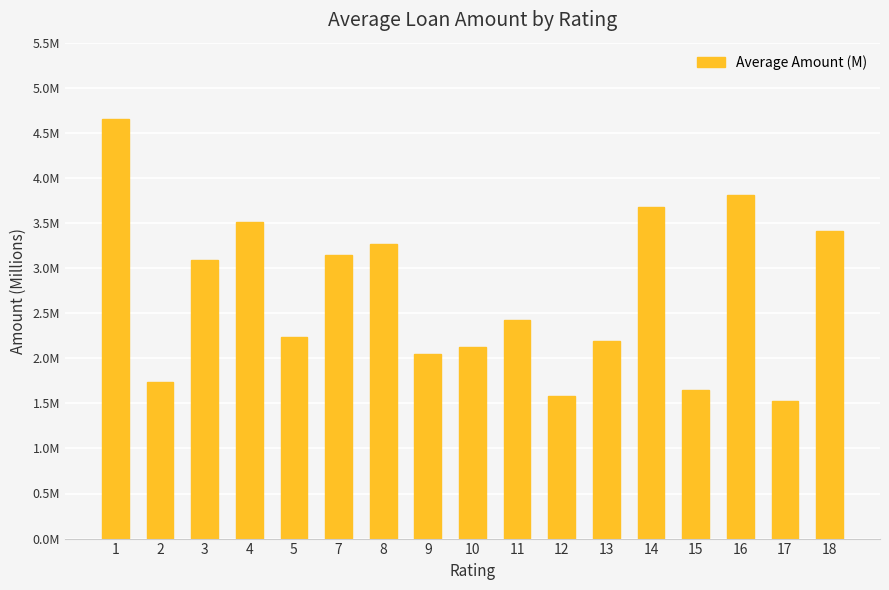

Where does the data first go above 2?

1